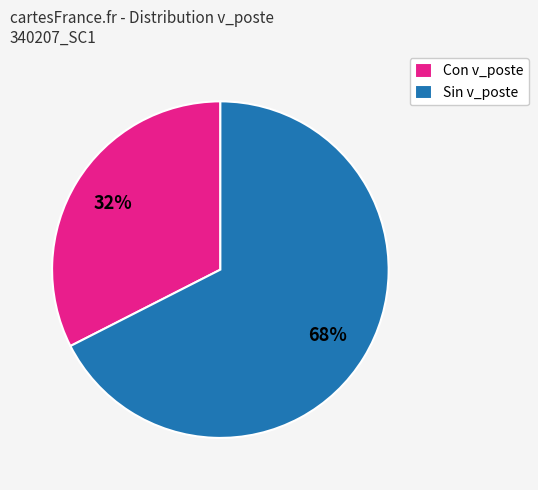

Is Con v_poste the majority of the pie?

No